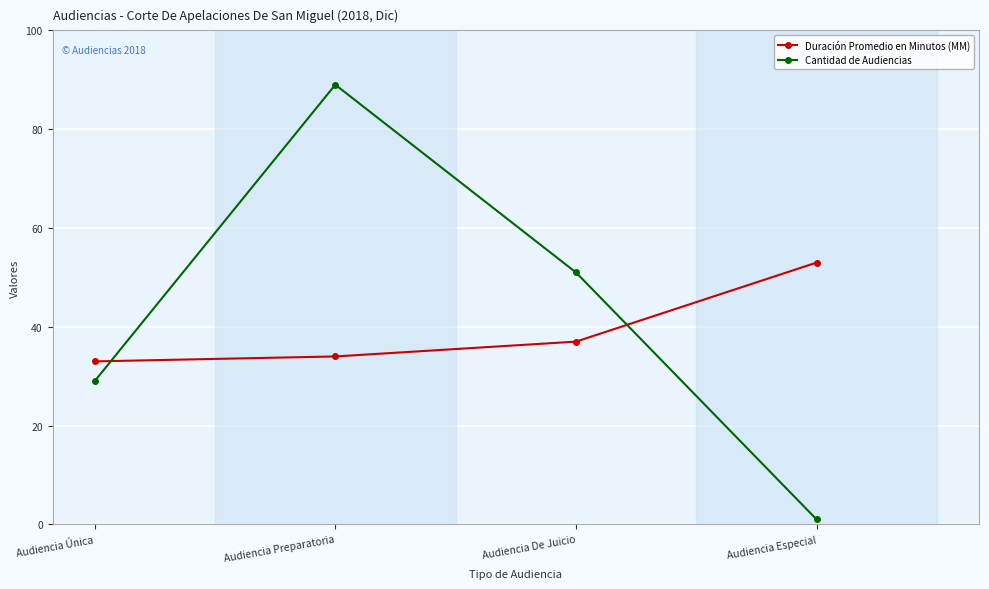

The Cantidad de Audiencias series shows 29 at Audiencia Única. True or false?

True